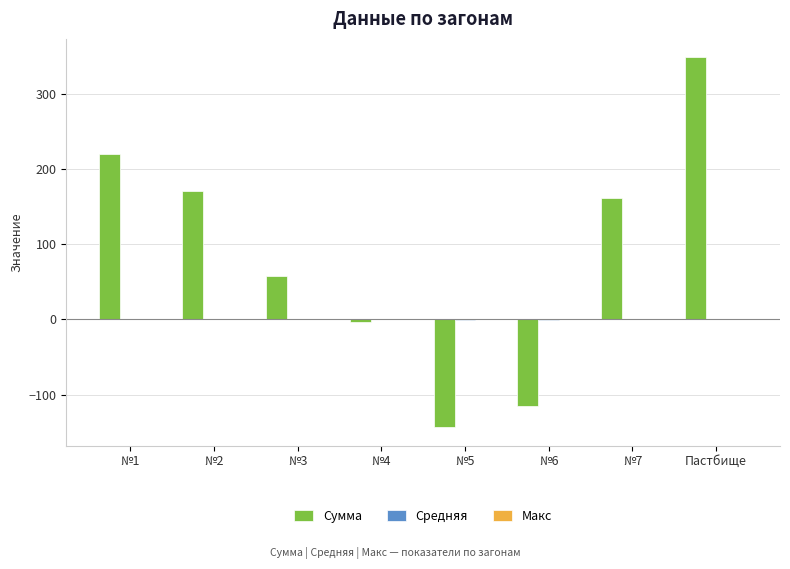

At which category does the chart reach its peak across all series?

Пастбище